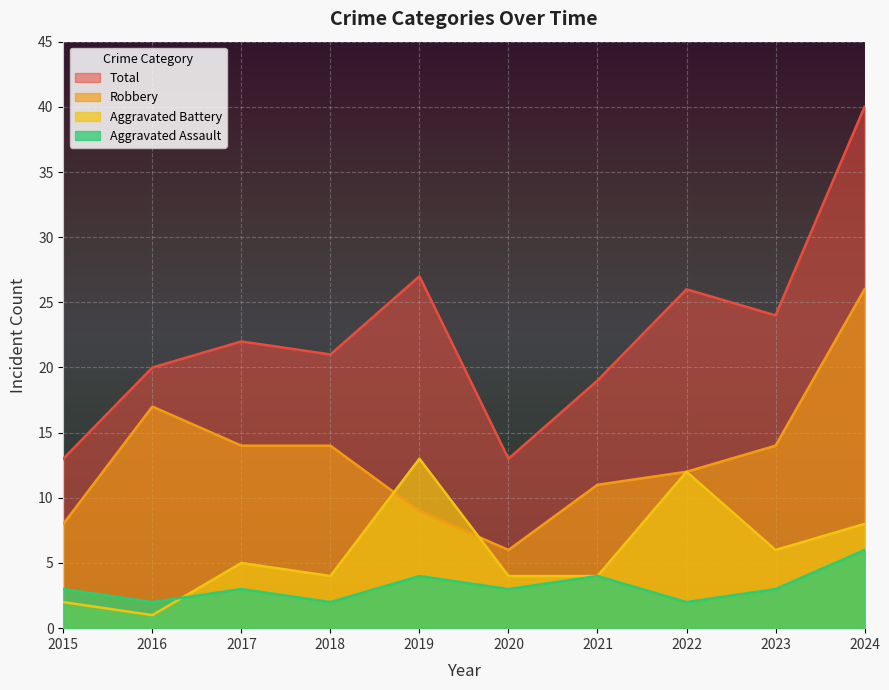

What is the minimum value shown in the chart?

1